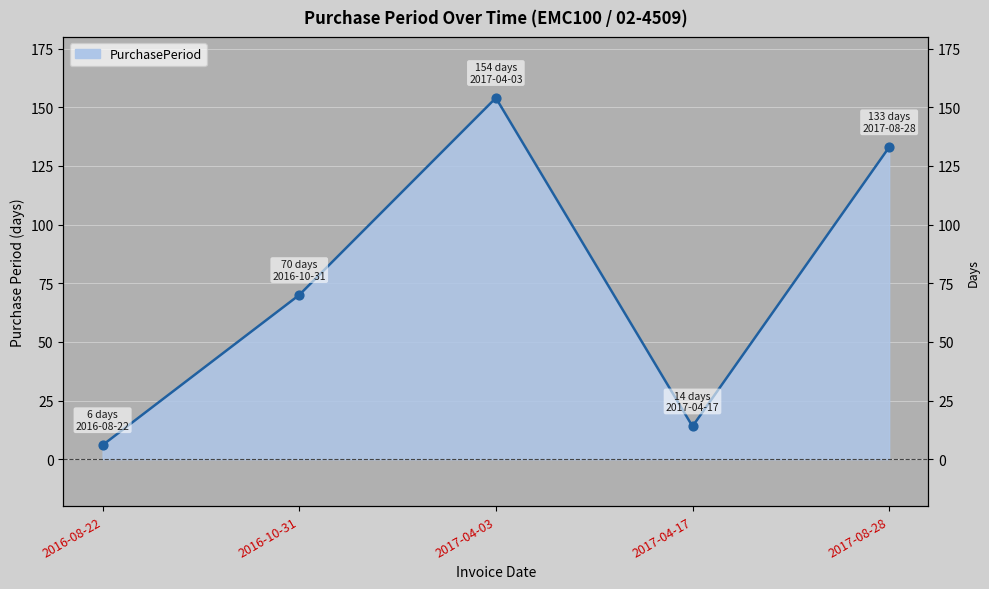

Which has a higher value, 2017-04-17 or 2017-04-03?

2017-04-03